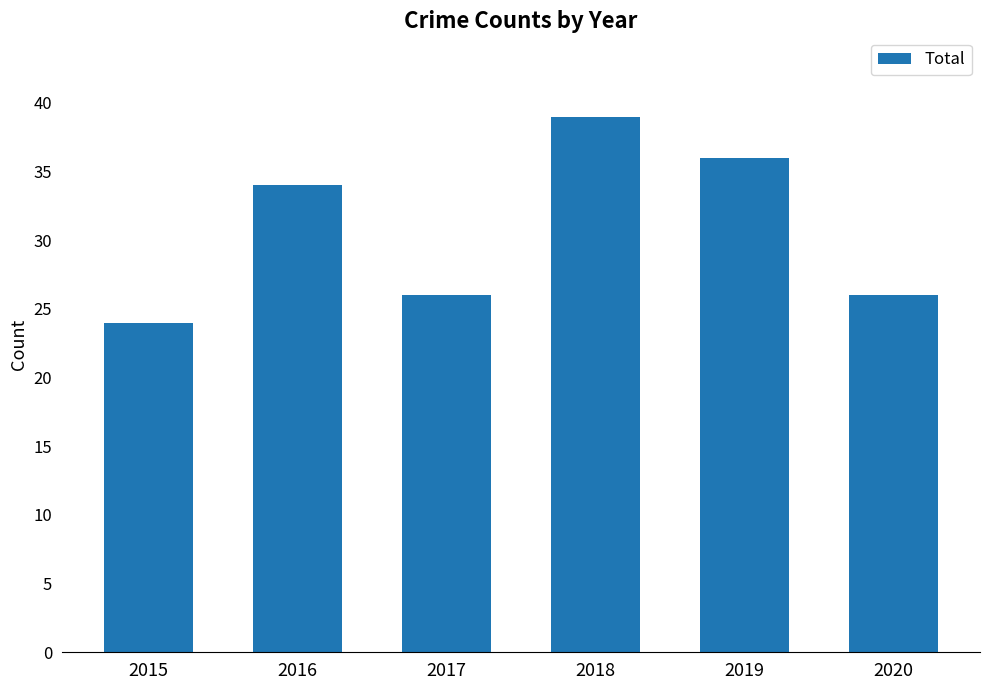

Reading left to right, what are all the values shown in this chart?

2015=24	2016=34	2017=26	2018=39	2019=36	2020=26